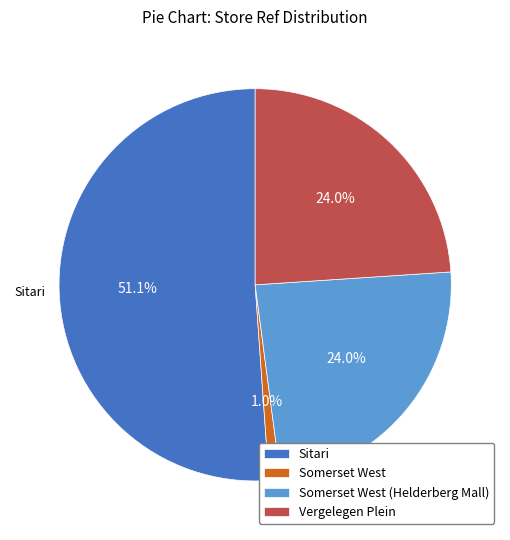

Count the number of slices in the pie.

4